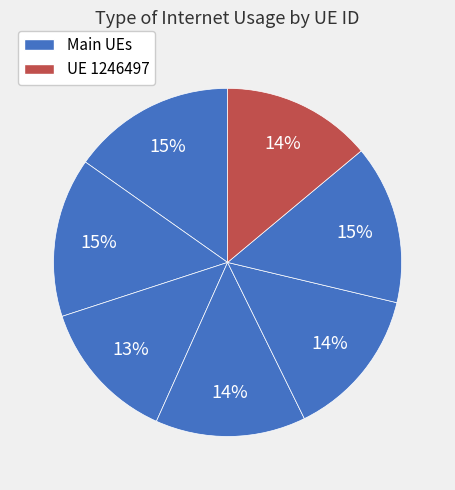

How many slices are in this pie chart?

7